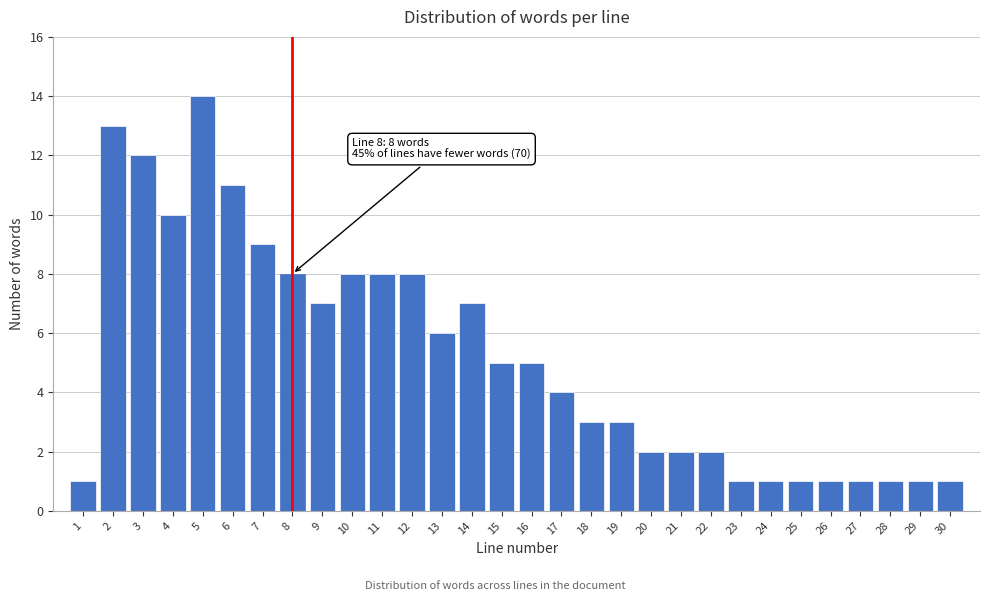

Reading right to left, extract all data points from this chart.

1	1	1	1	1	1	1	1	2	2	2	3	3	4	5	5	7	6	8	8	8	7	8	9	11	14	10	12	13	1